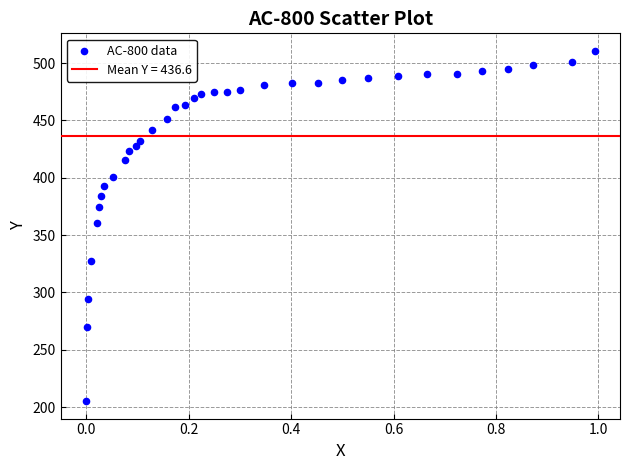

What is the range of Y values (max minus min)?

305.5